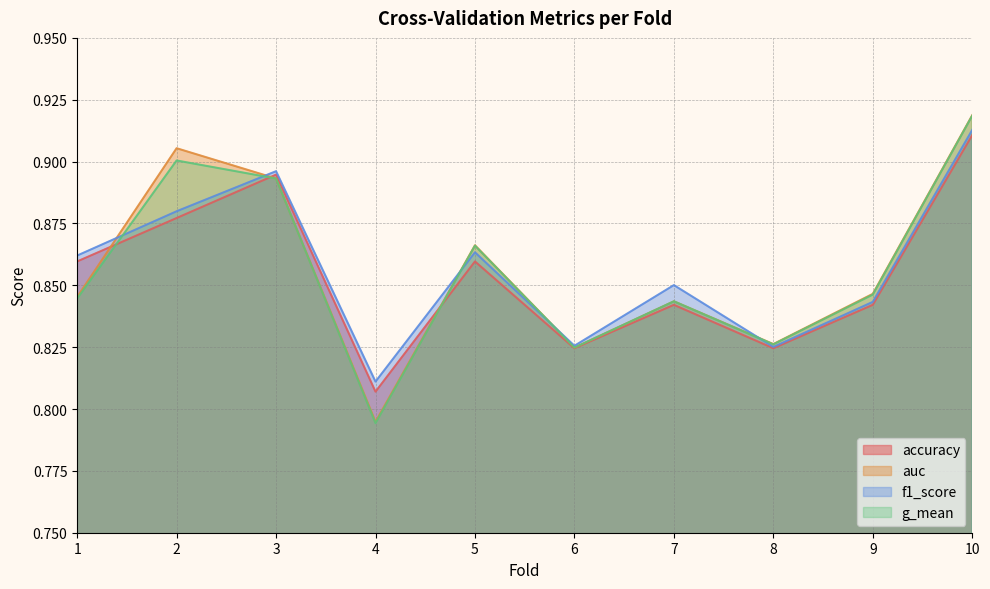

Which has a higher value, 8 or 2?

2